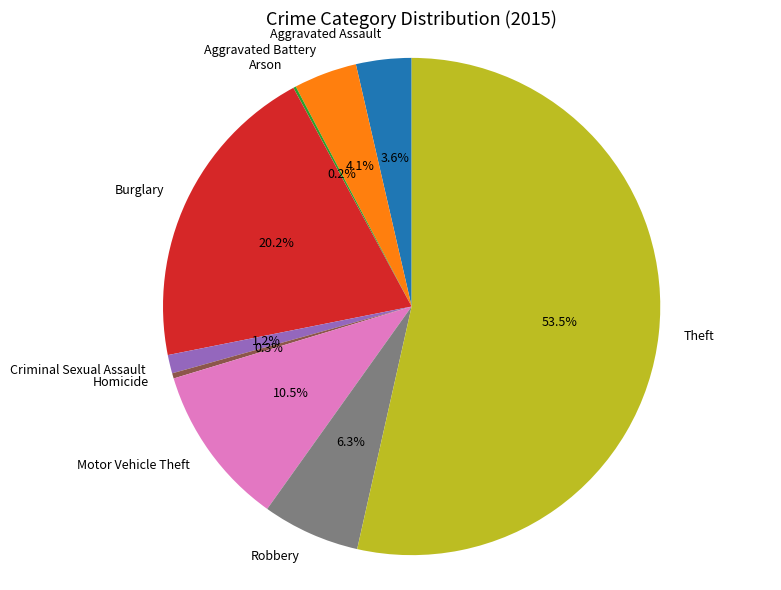

To the nearest percent, what is the combined percentage of Criminal Sexual Assault and Aggravated Battery?

5%